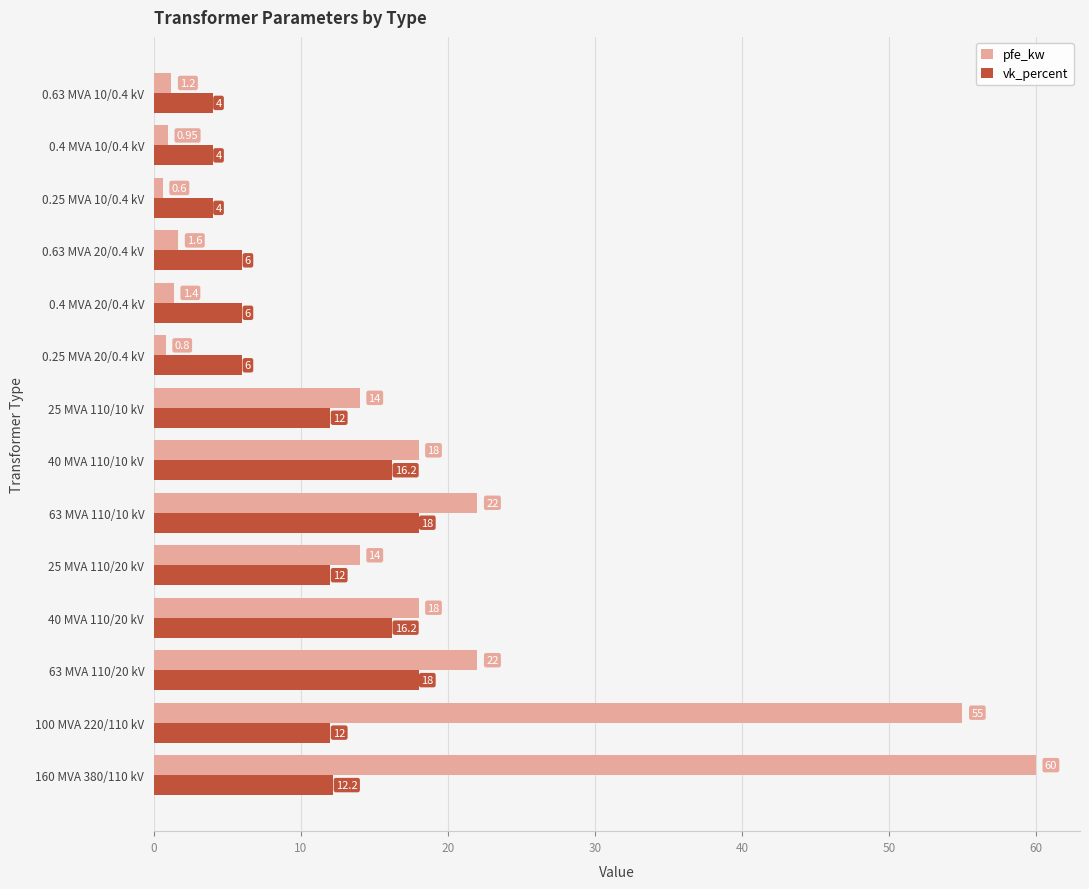

What are all the series names shown in the legend?

pfe_kw, vk_percent